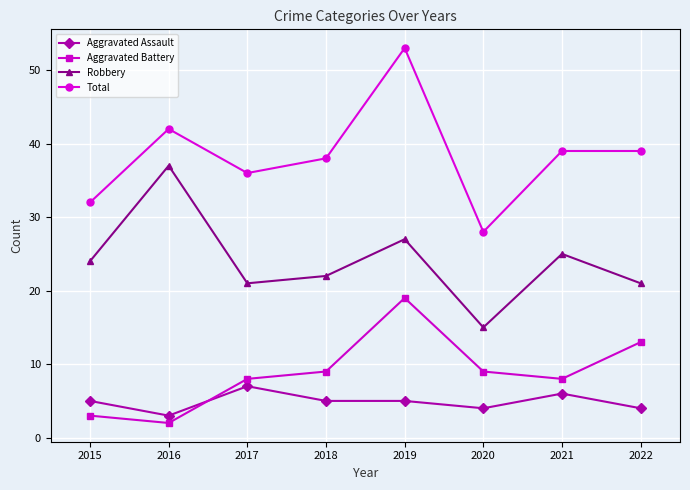

True or false: Total and Aggravated Battery cross at least once.

False